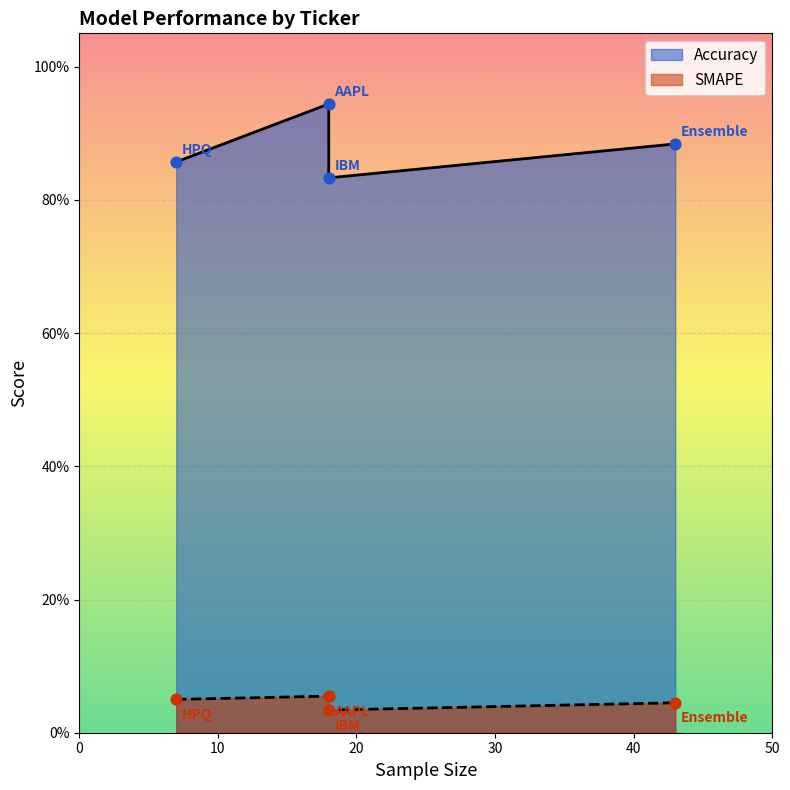

Which series reaches the minimum Y coordinate?

SMAPE